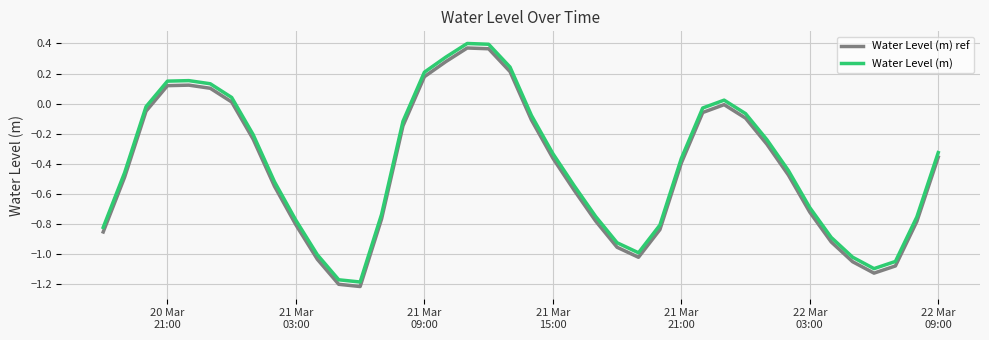

True or false: Water Level (m) ref and Water Level (m) intersect in this chart.

False